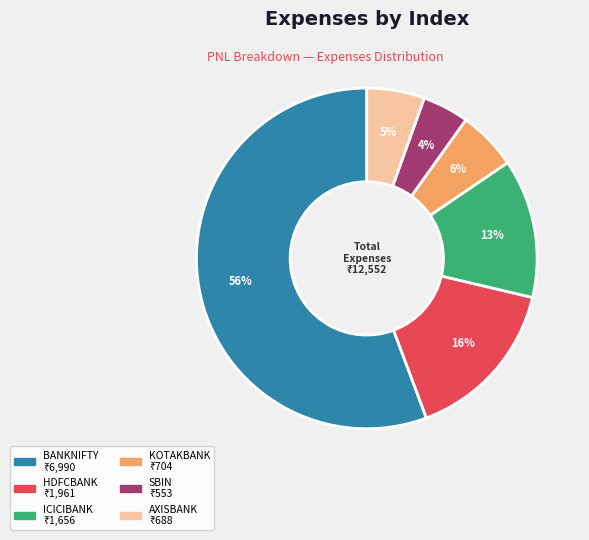

True or false: HDFCBANK accounts for 16% of the total.

True